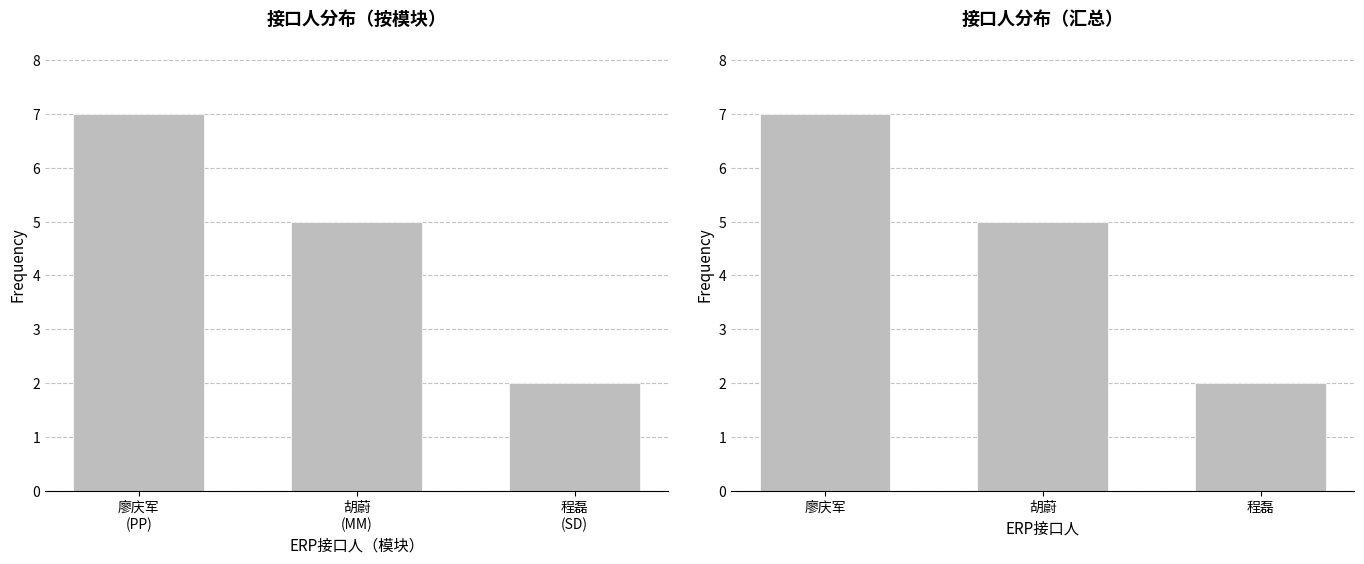

The value at 程磊 is 1. True or false?

False